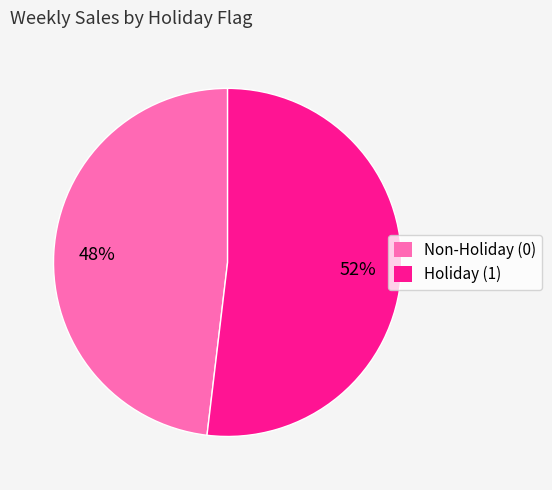

Is it true that Holiday (1) is 52% of the pie?

True